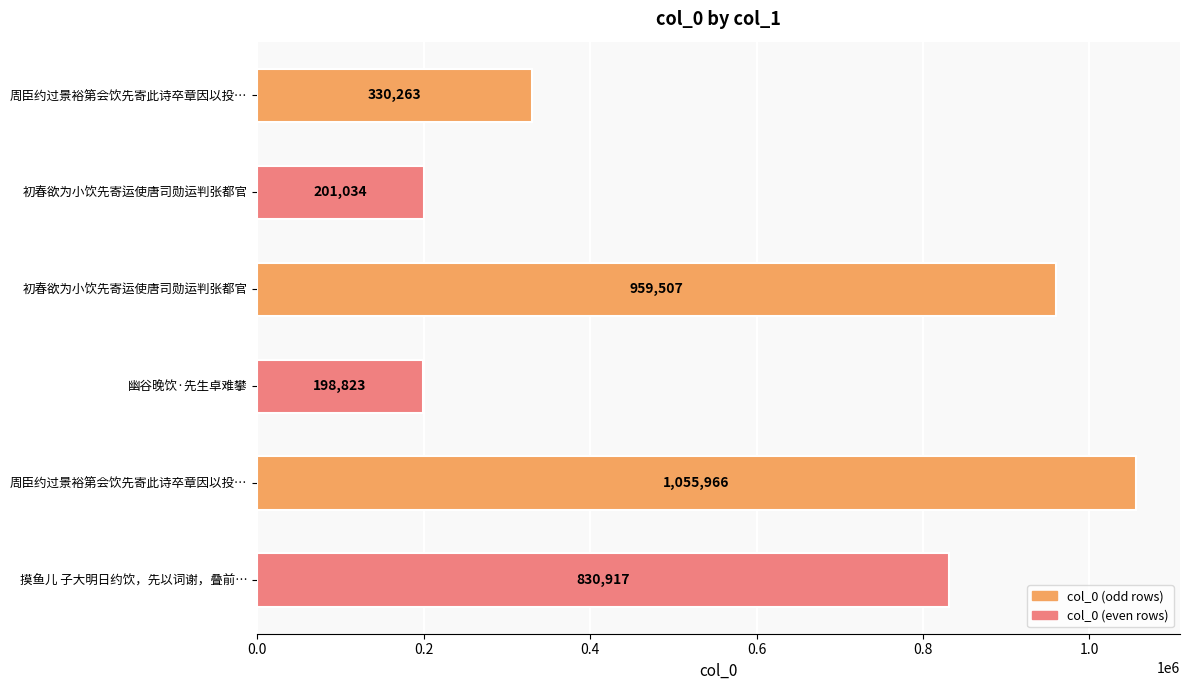

How many bars are there in total?

6